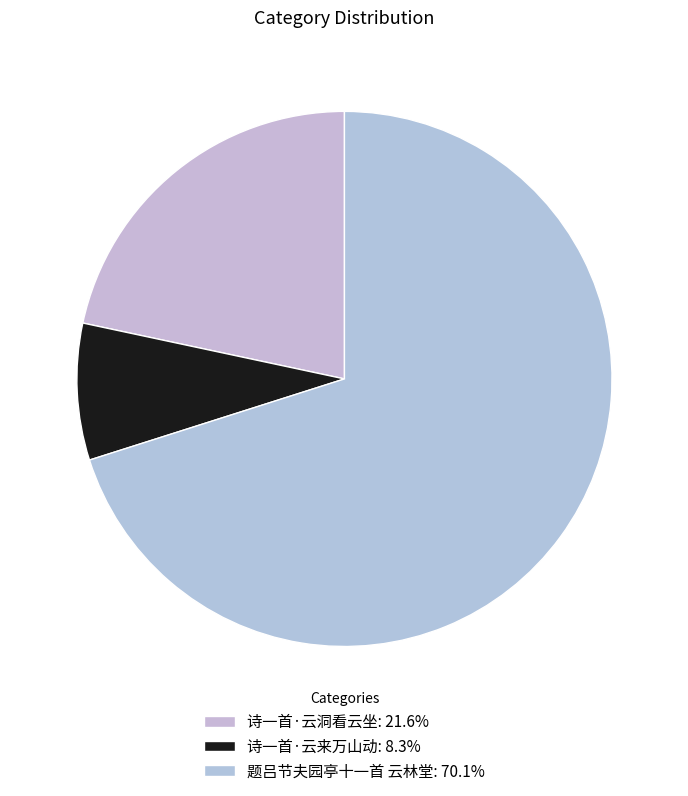

To the nearest percent, what percentage of the pie is 题吕节夫园亭十一首 云林堂?

70%